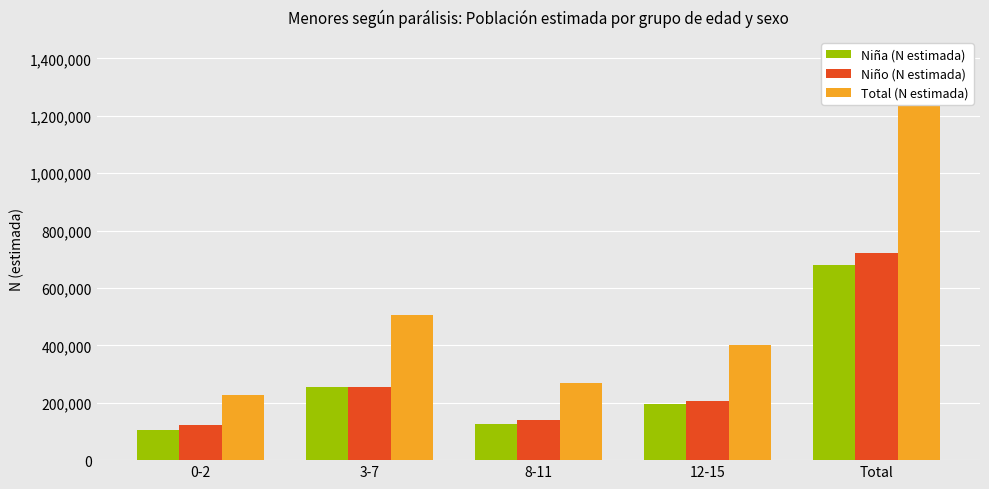

Are the bars grouped side by side (vs. stacked)?

Yes